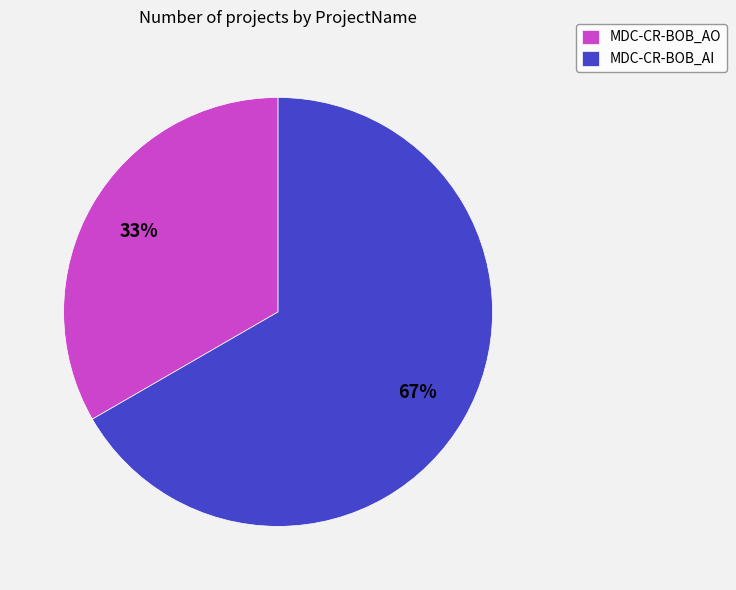

Is MDC-CR-BOB_AO the majority of the pie?

No